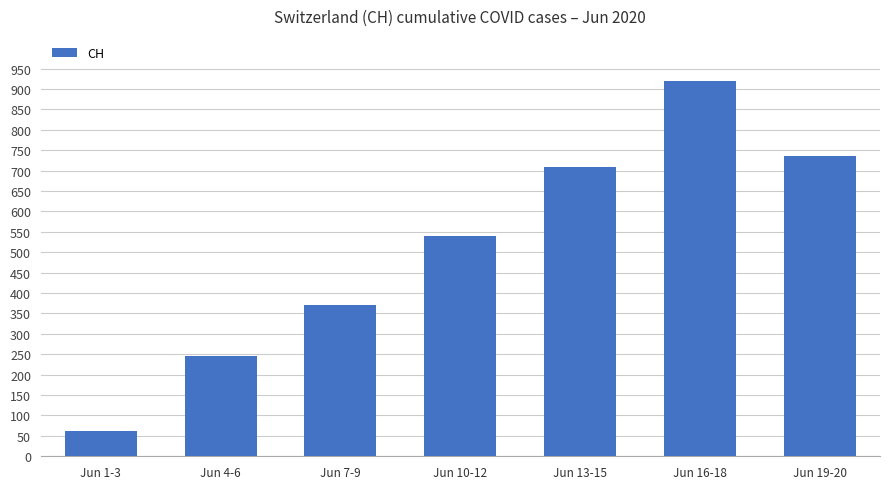

Which label corresponds to the smallest value in the chart?

Jun 1-3